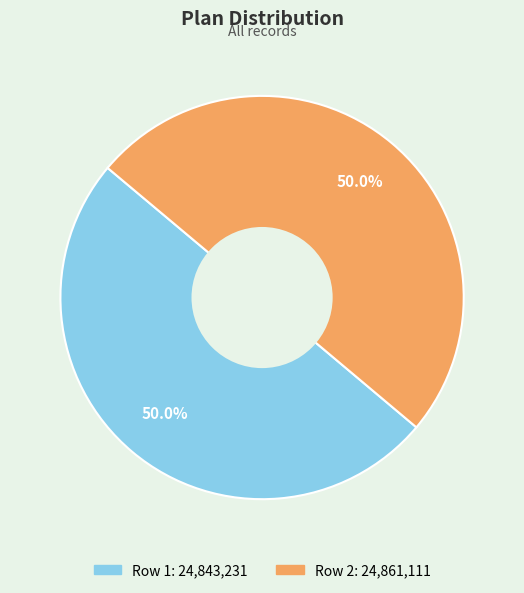

What is the total percentage of Row 1 and Row 2?

100.0%